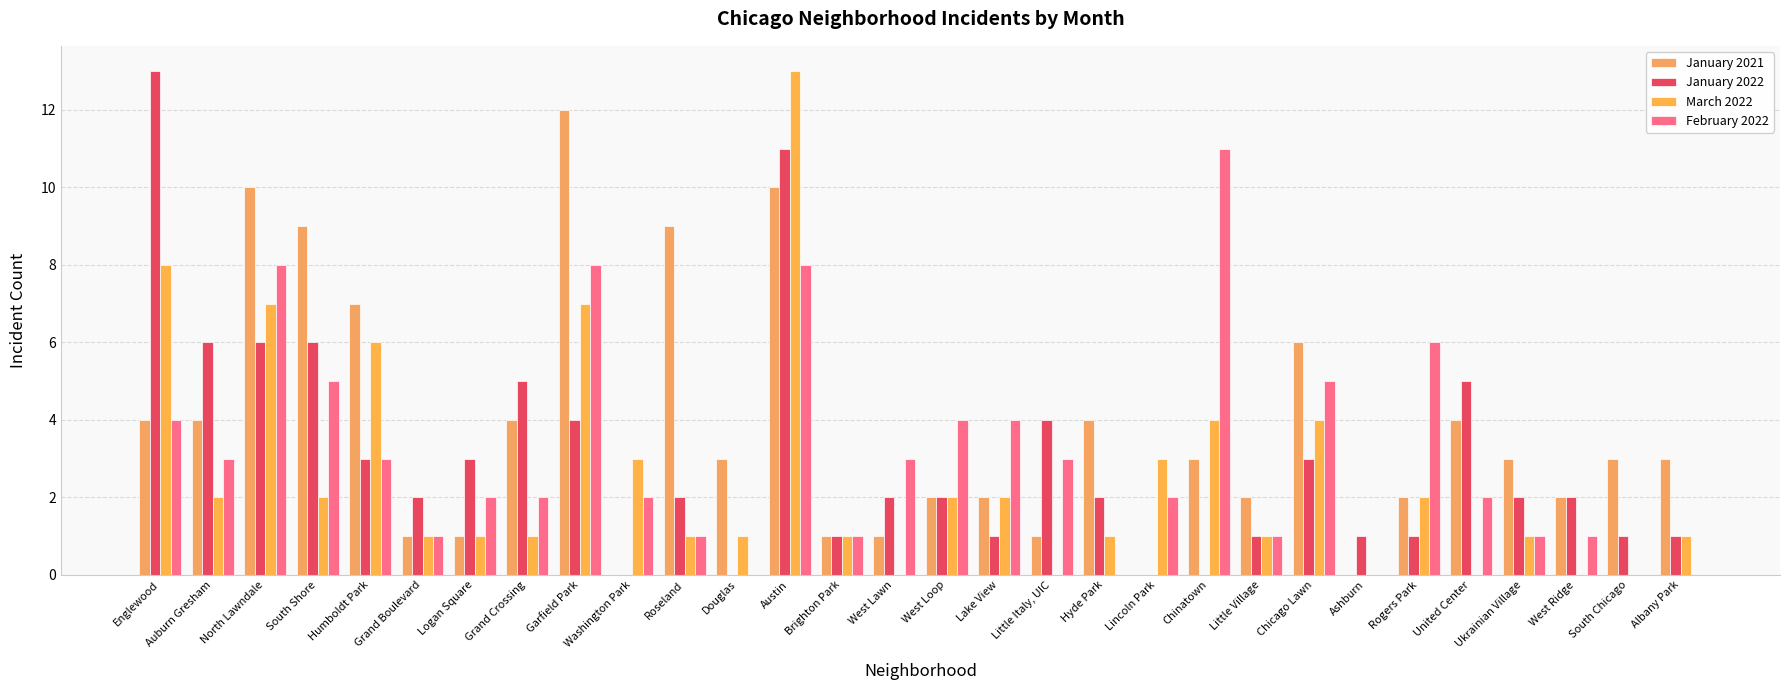

At how many categories does at least one series exceed 6?

8